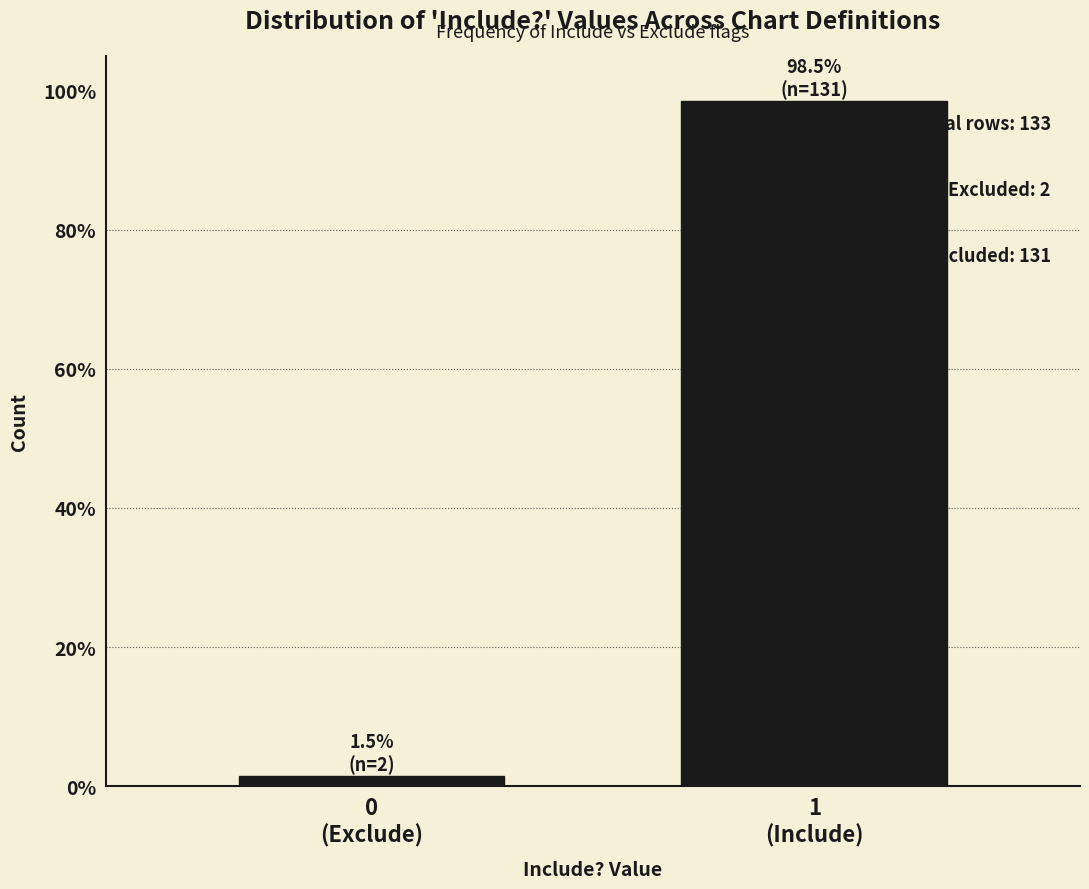

Reading left to right, transcribe all the data shown in this chart.

1.5	98.5